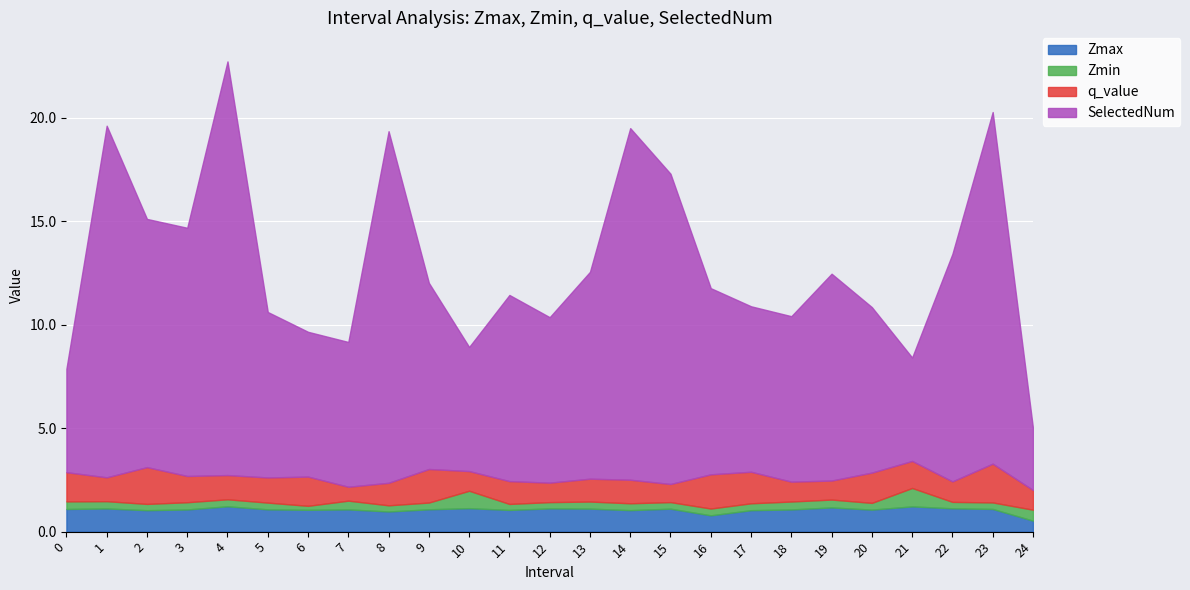

How many interior local peaks does the SelectedNum series have?

7